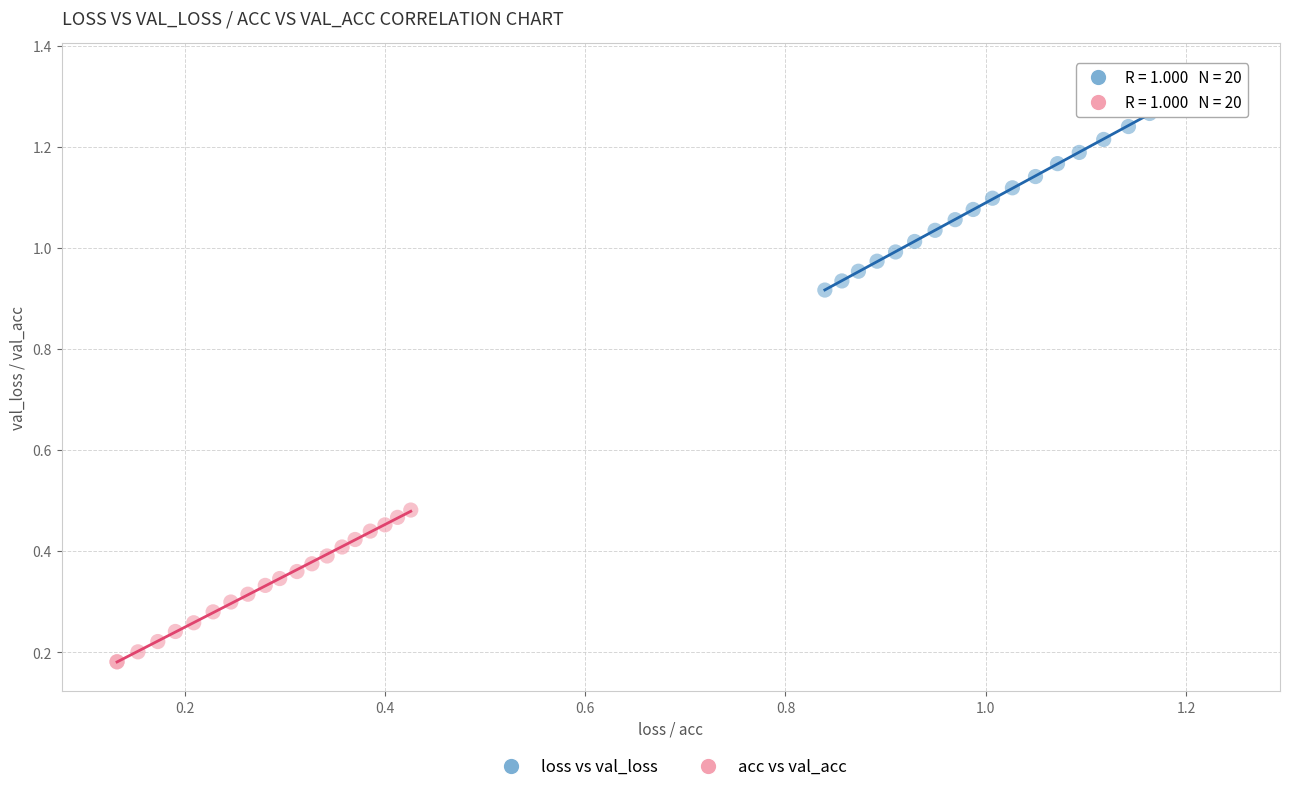

Which series has the largest Y range (max minus min)?

loss vs val_loss